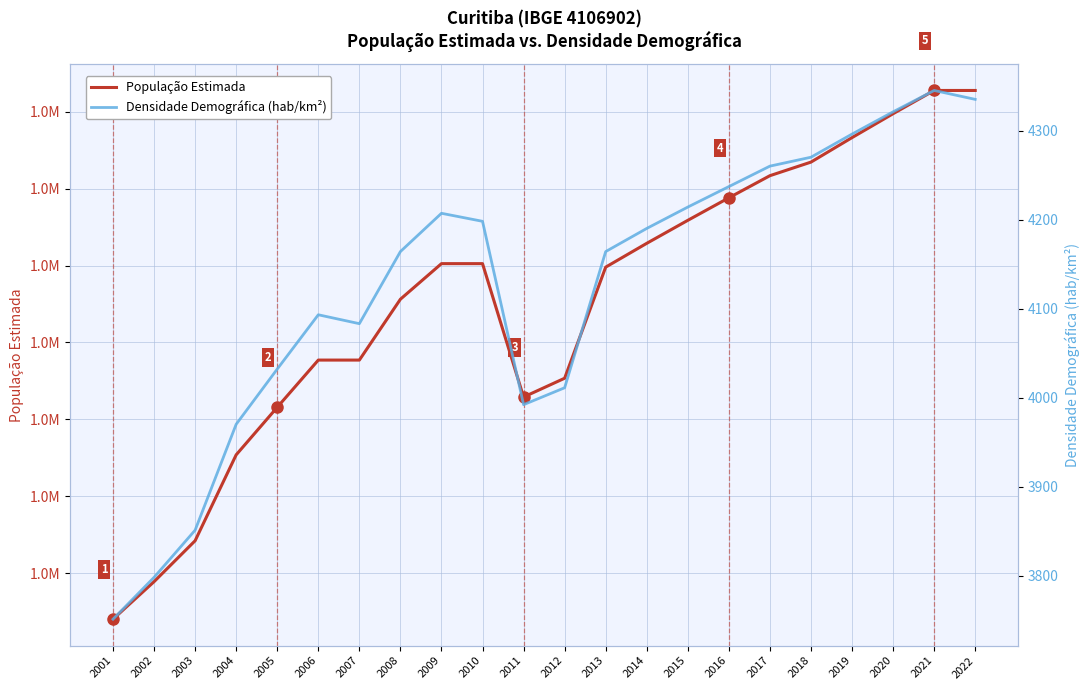

What is the sum of all Densidade Demográfica (hab/km²) values?

90782